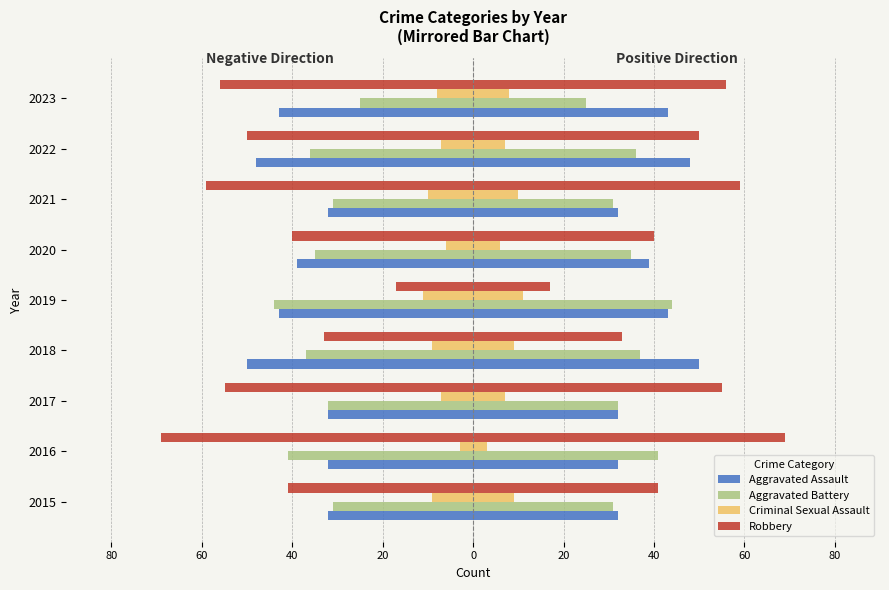

What is the label of the 7th bar from the right?

40